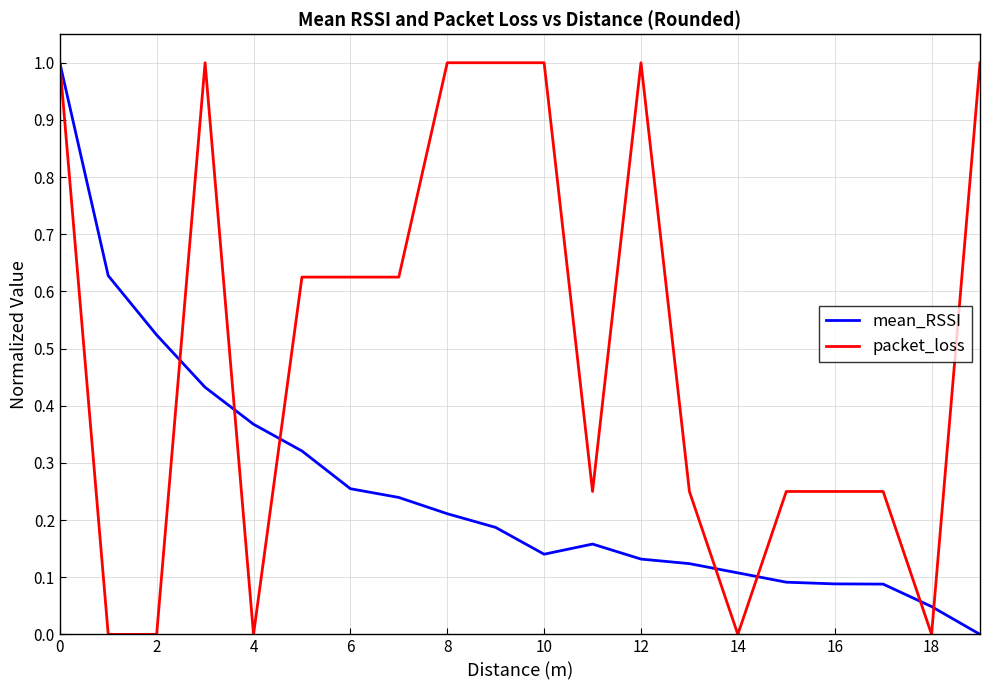

Which series has the largest total across all categories?

packet_loss